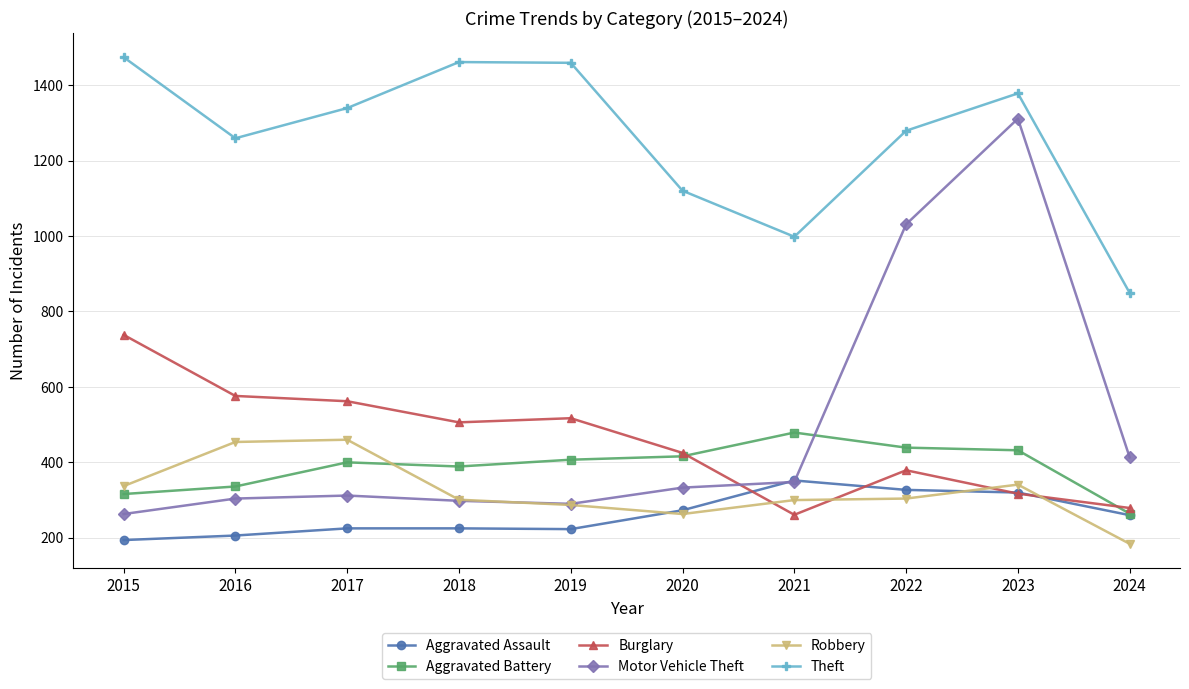

True or false: Robbery has a value of 341 at 2023.

True